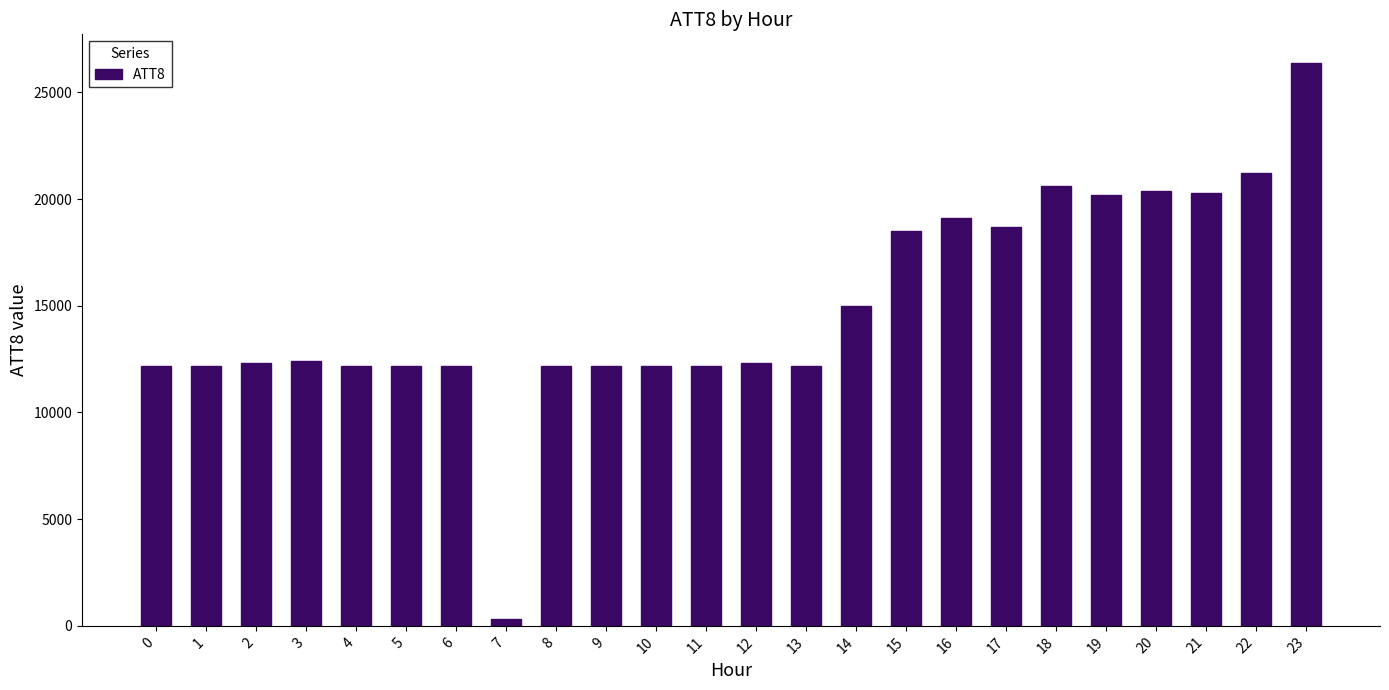

The chart shows a value of 30720 at 20. True or false?

False